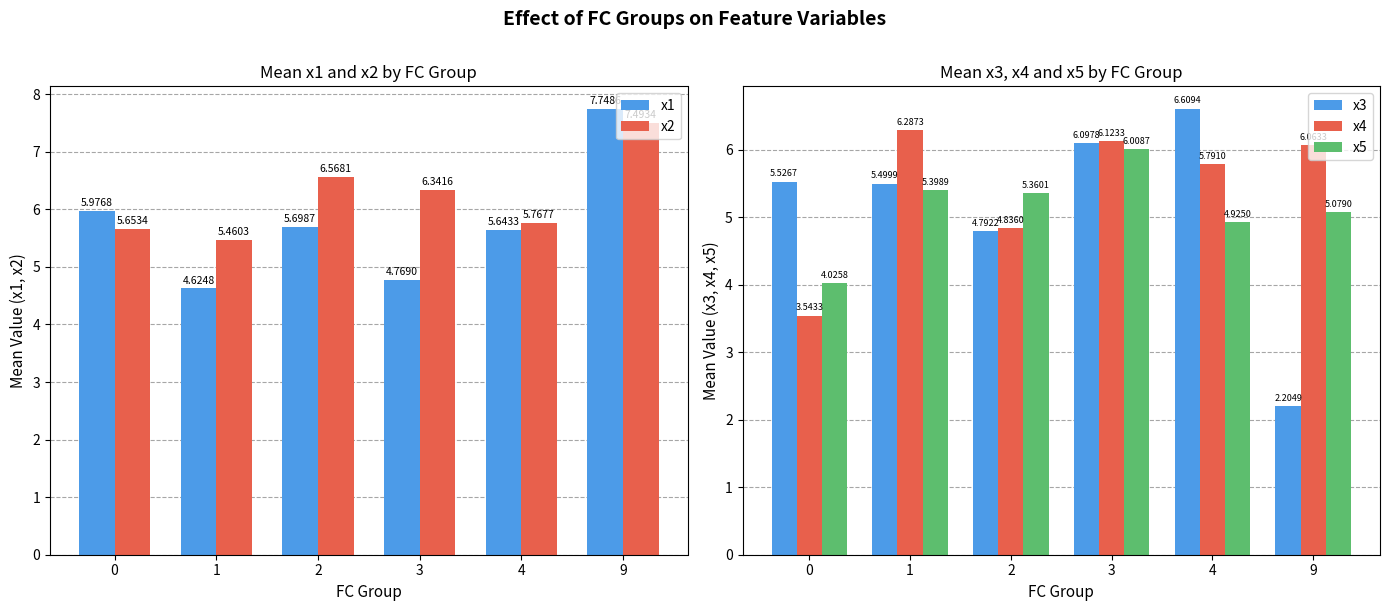

What is the value of the x4 bar at the 2nd from the left?

6.3